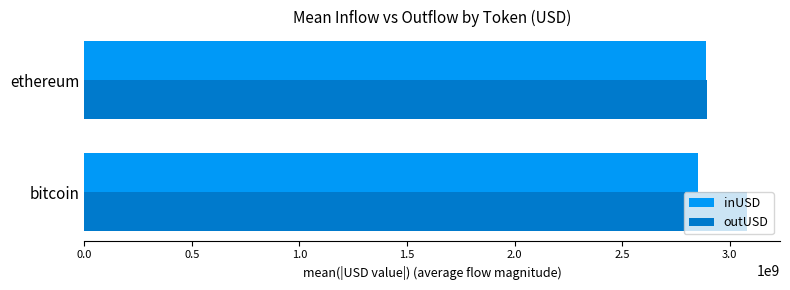

At bitcoin, list the series in order from smallest to largest.

inUSD, outUSD